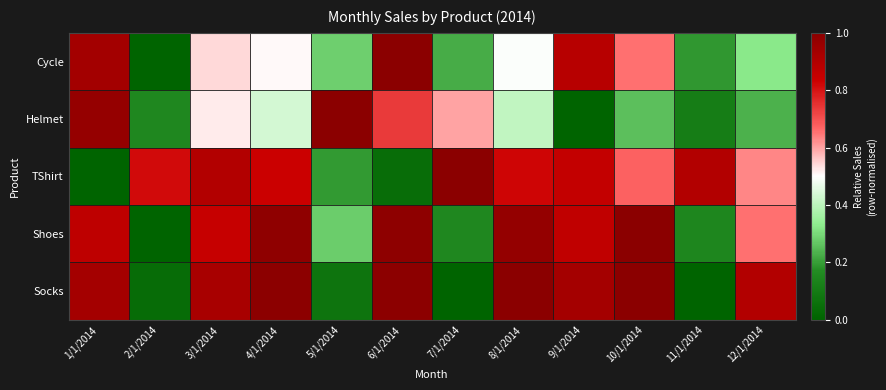

What is the difference between the highest and lowest values at 3/1/2014?

0.4